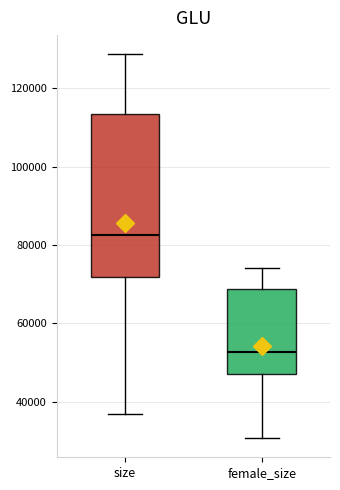

Reading left to right, read every box against the y-axis: the position of its median line, the range the box covers, and the ends of its whiskers. The values are not printed on the chart, so give them approximately, as read against the axis.

size: median 82000, box 72000 to 114000, whiskers 36000 to 128000
female_size: median 52000, box 48000 to 68000, whiskers 30000 to 74000